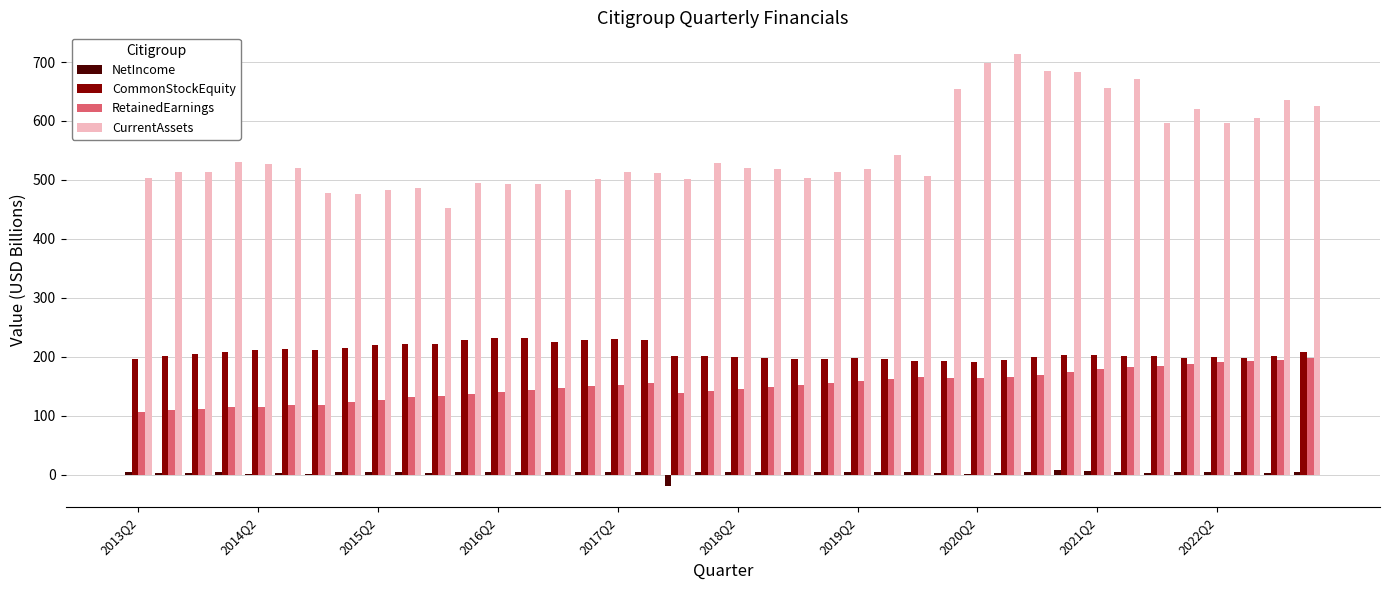

Which series has the largest range (max minus min)?

CurrentAssets